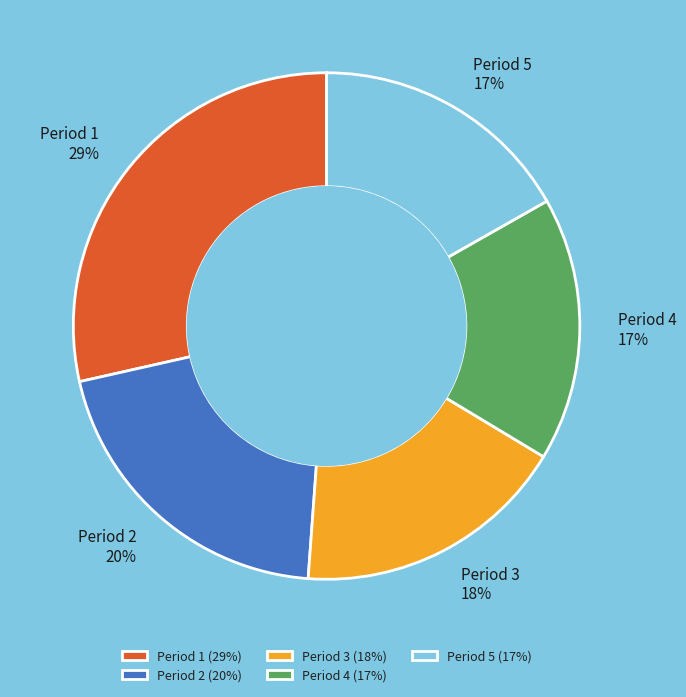

To the nearest percent, what is the difference between the largest and smallest slice percentages?

12%